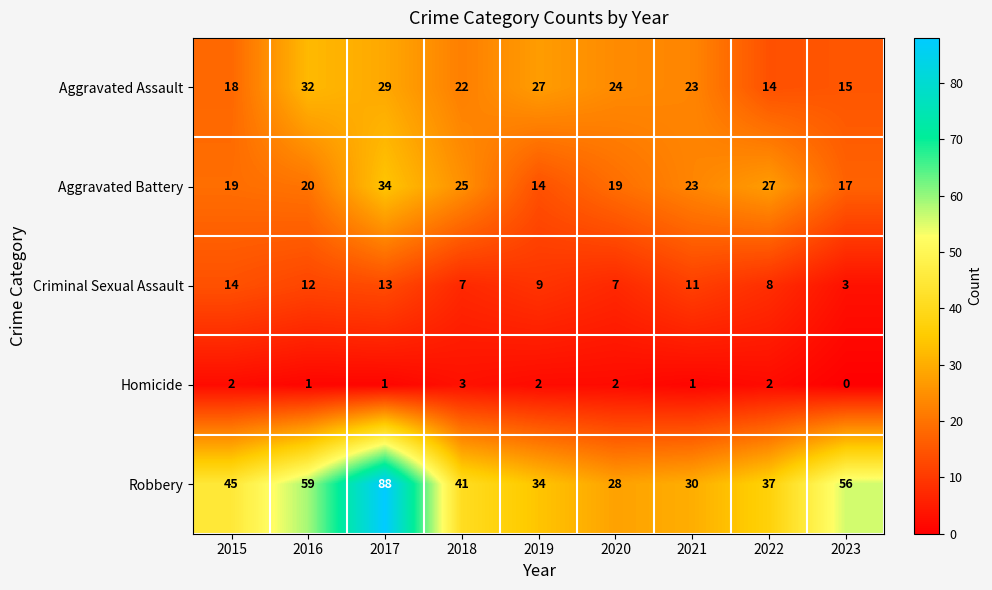

What is the average value of the Criminal Sexual Assault series?

9